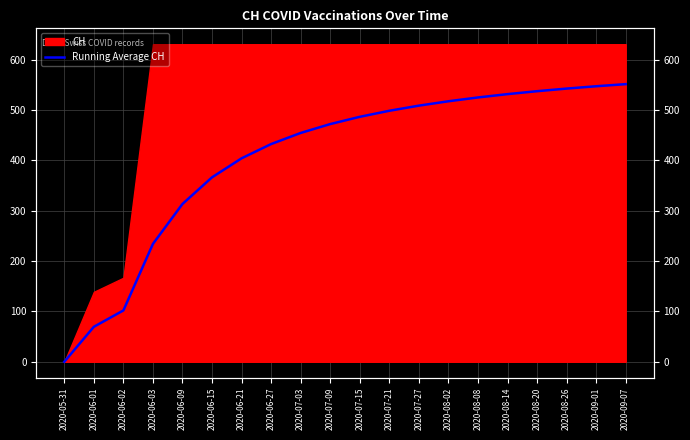

List the labels in order of value, largest first.

2020-09-07, 2020-09-01, 2020-08-26, 2020-08-20, 2020-08-14, 2020-08-08, 2020-08-02, 2020-07-27, 2020-07-21, 2020-07-15, 2020-07-09, 2020-07-03, 2020-06-27, 2020-06-21, 2020-06-15, 2020-06-09, 2020-06-03, 2020-06-02, 2020-06-01, 2020-05-31